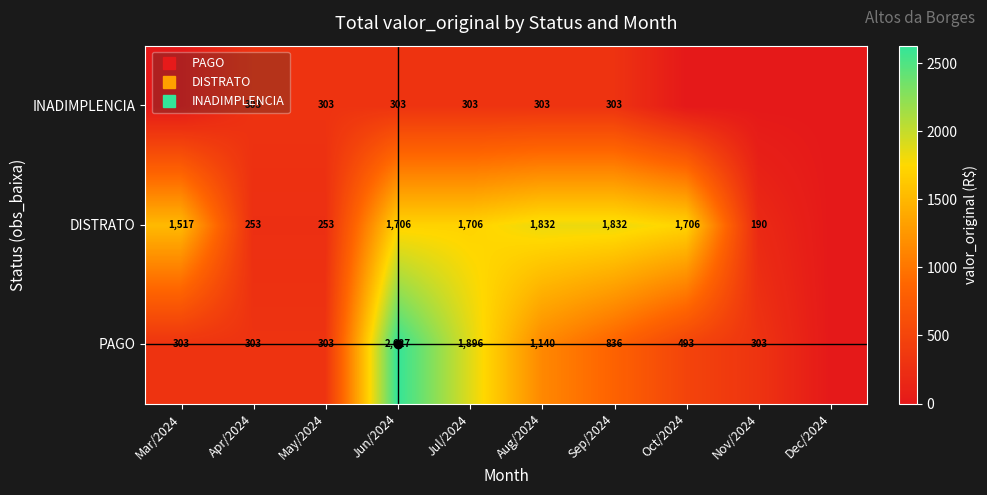

Which series has the widest spread of values?

PAGO